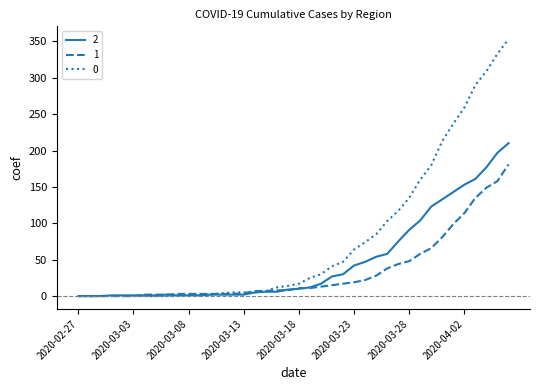

What is the greatest value displayed?

353